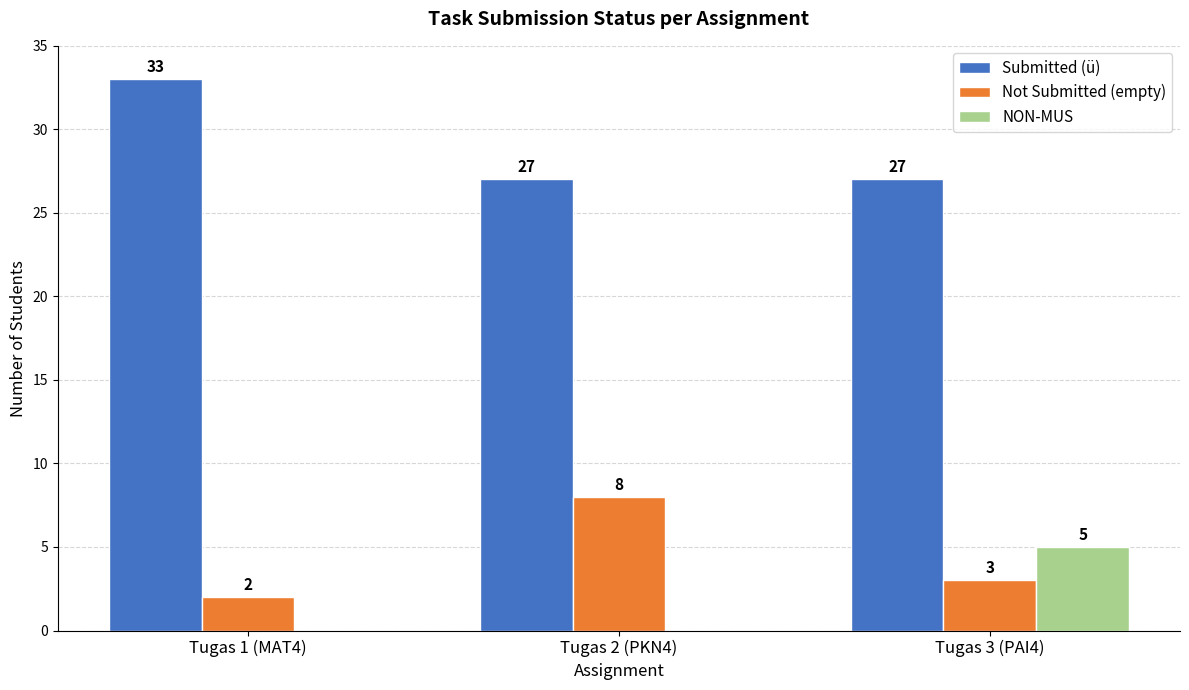

What is the sum of all Not Submitted (empty) values?

13